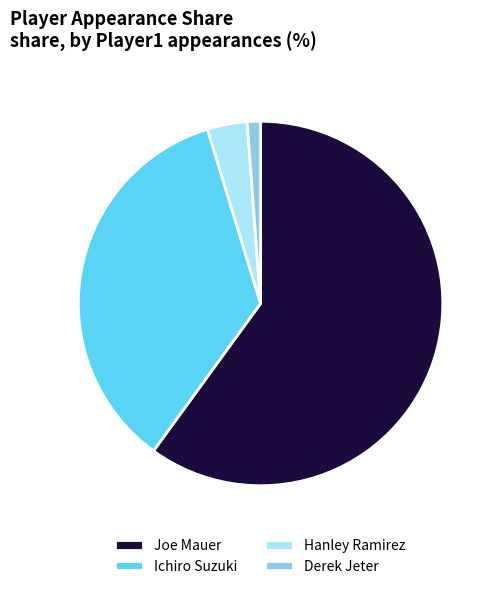

The Hanley Ramirez slice represents 11% of the pie. True or false?

False